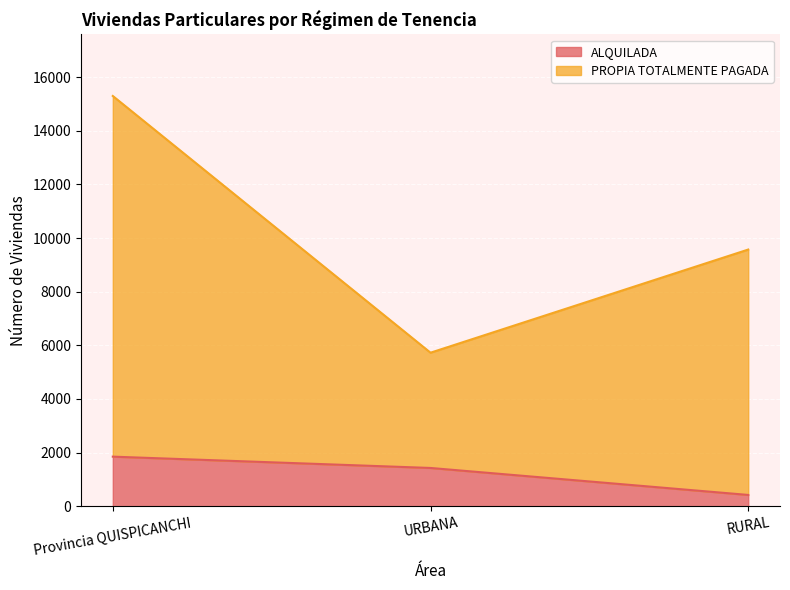

What is the maximum value shown in the chart?

15298